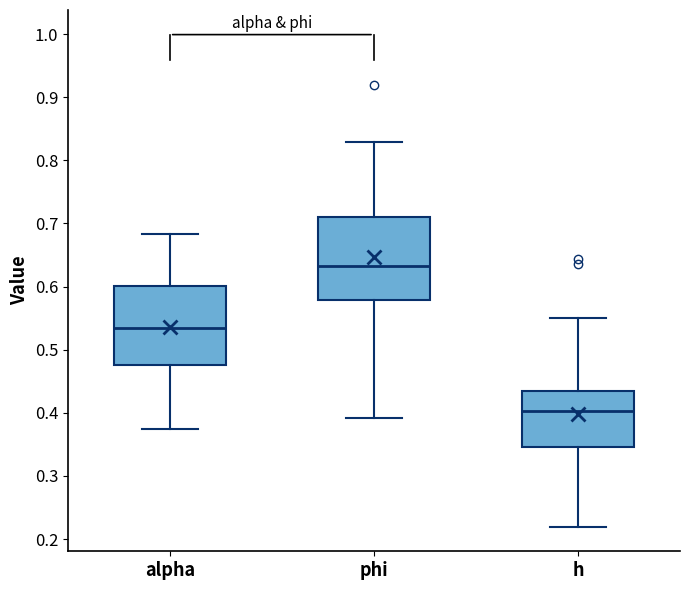

Reading left to right, transcribe this box plot: for each box, give where its median line is, the range the box spans, and where its two whiskers end, as read against the y-axis. The values are not printed on the chart, so give them approximately, as read against the axis.

alpha: median 0.53, box 0.48 to 0.60, whiskers 0.37 to 0.68
phi: median 0.63, box 0.58 to 0.71, whiskers 0.39 to 0.83
h: median 0.40, box 0.35 to 0.43, whiskers 0.22 to 0.55